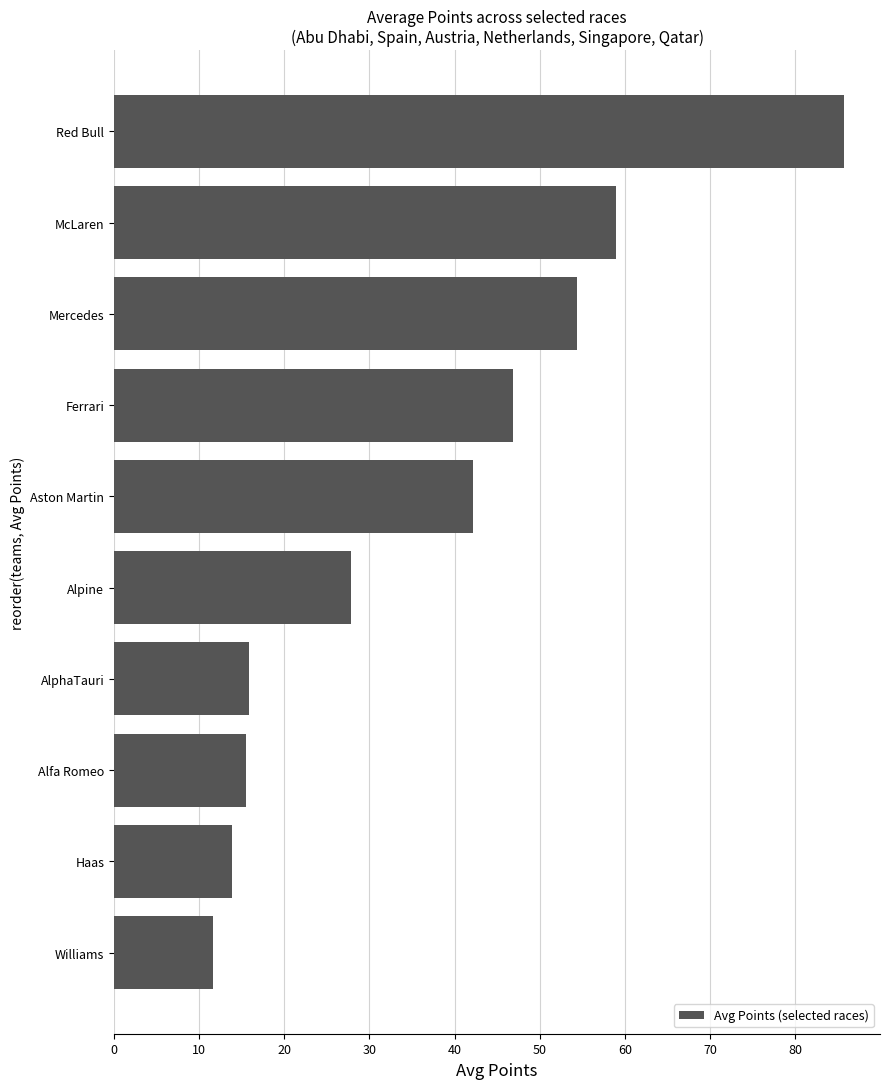

Where is the data nearest to the value 48?

Ferrari